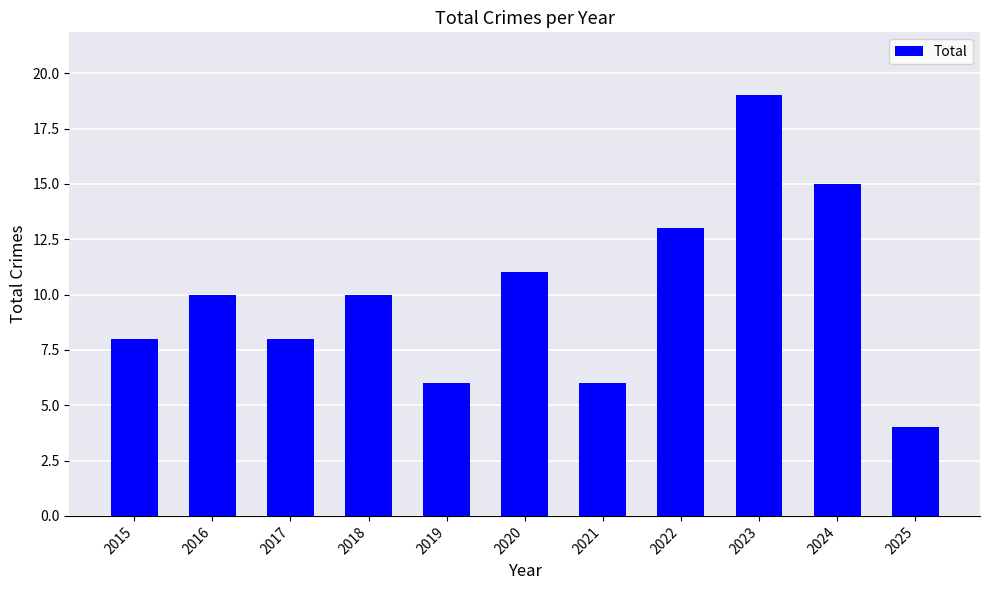

How many bars are there in total?

11